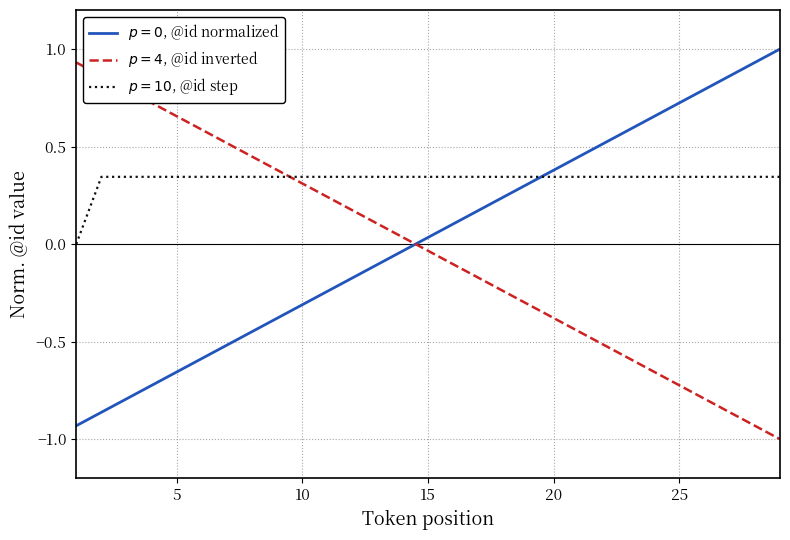

What is the difference between the second highest and second lowest values in the $p=4$, @id inverted series?

1.8